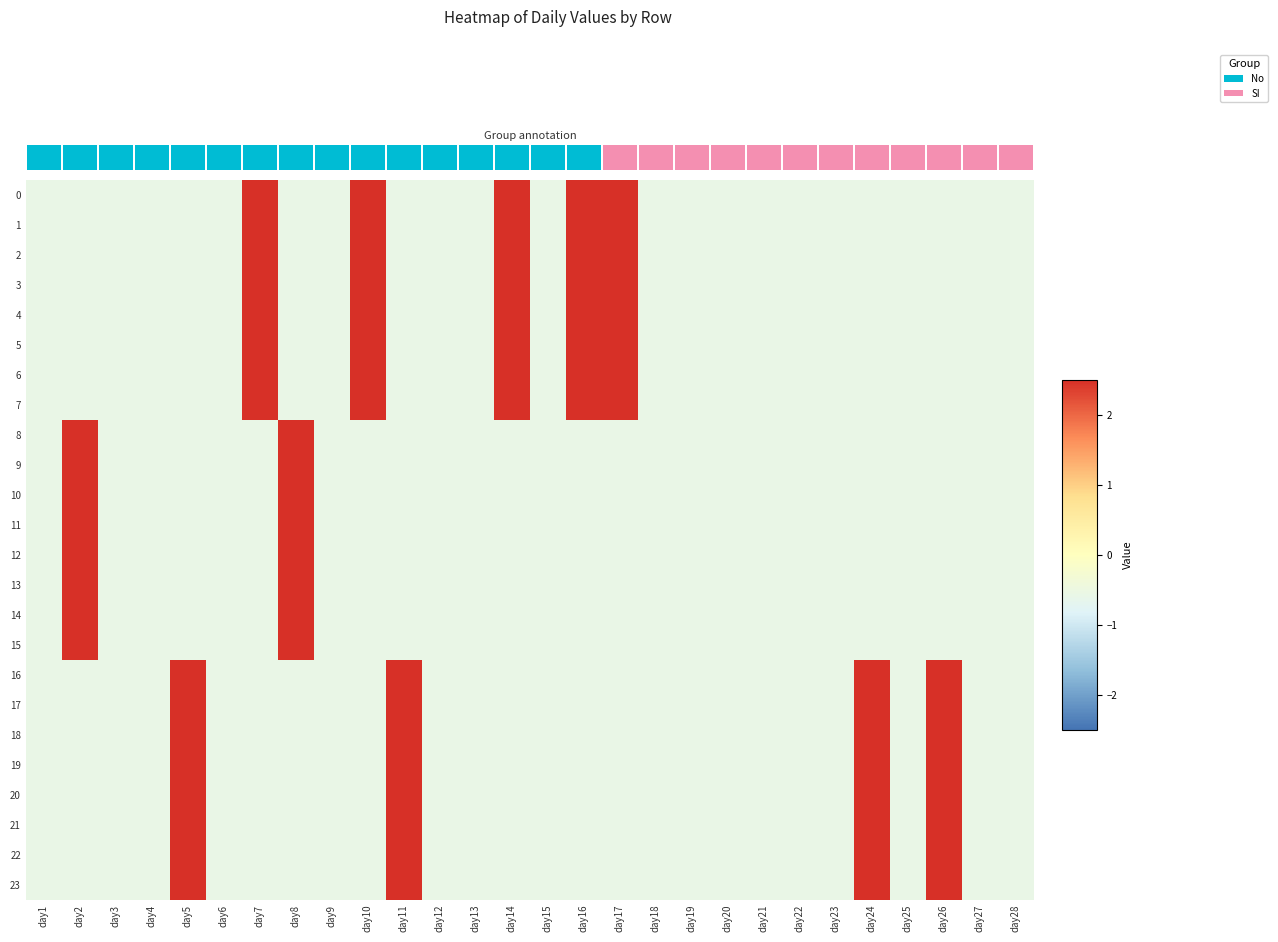

True or false: 23 has a value of 0.9 at day11.

False